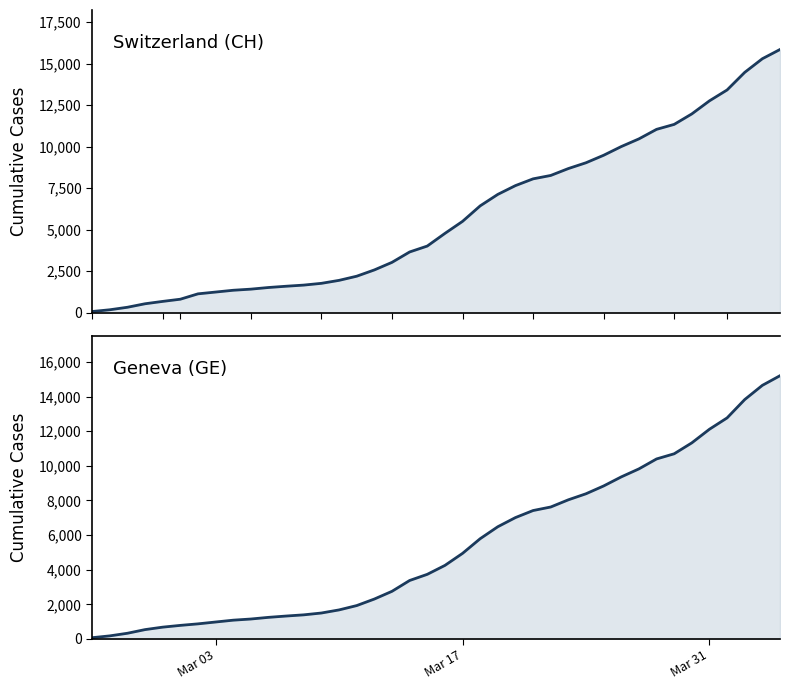

What is the sum of all CH values?

233368